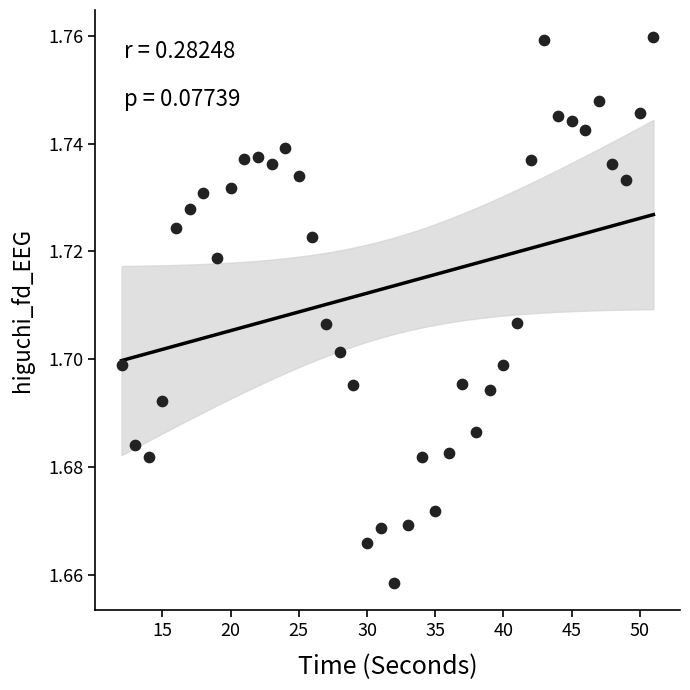

What is the range of X values (max minus min)?

39.0